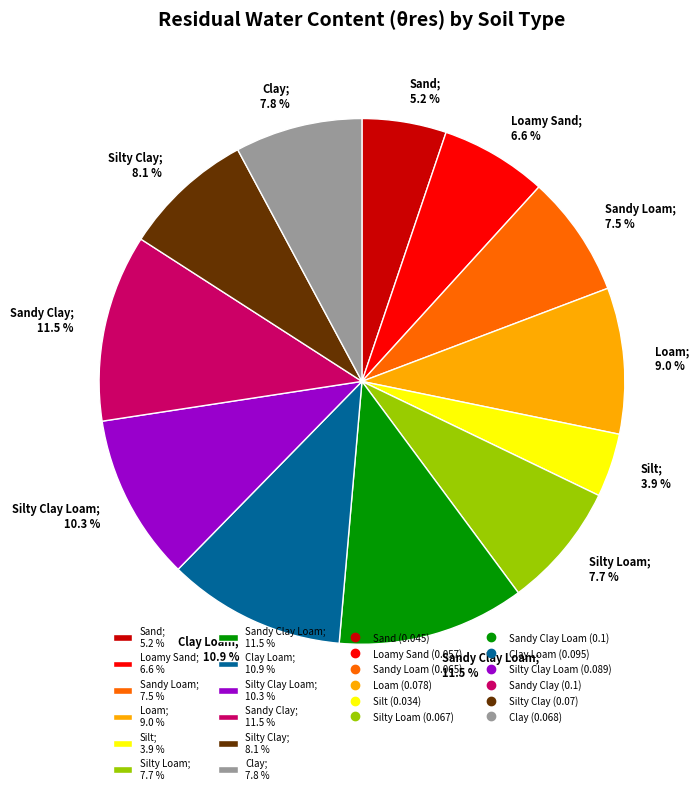

Combined, what portion of the pie is Loam; 9.0 % and Silt; 3.9 %?

12.9%